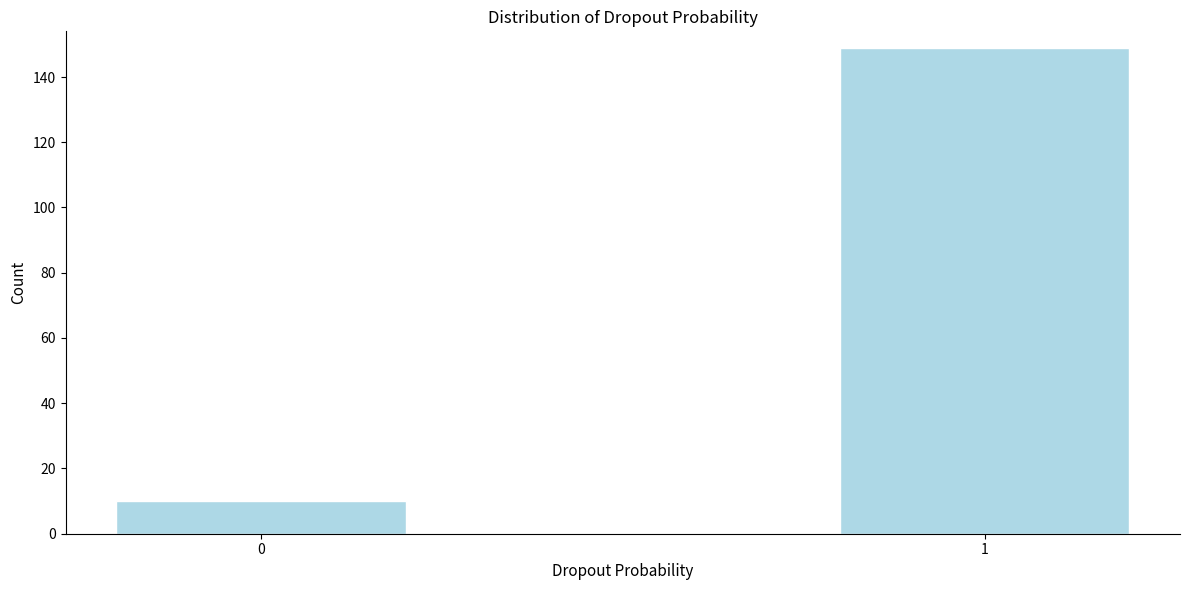

Reading left to right, list all the values displayed in this chart.

0=10	1=149